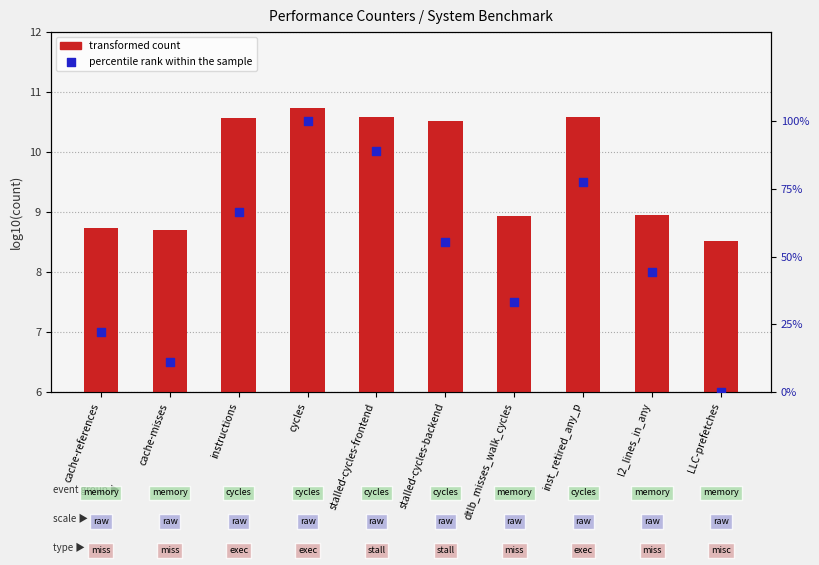

Is the value of transformed count at LLC-prefetches greater than the value of percentile rank within the sample at instructions?

No